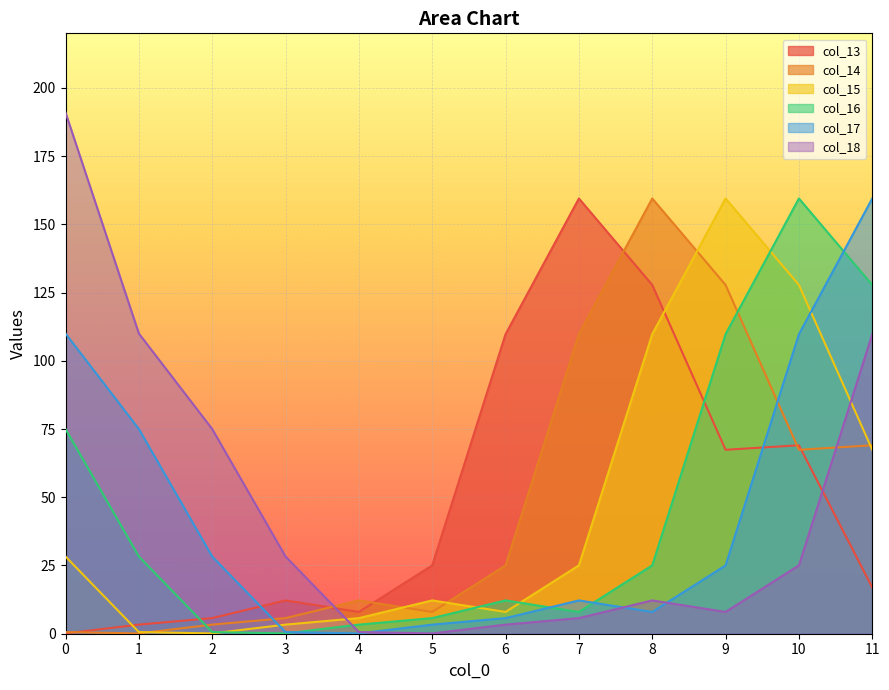

The col_14 series shows 0.2 at 0. True or false?

False